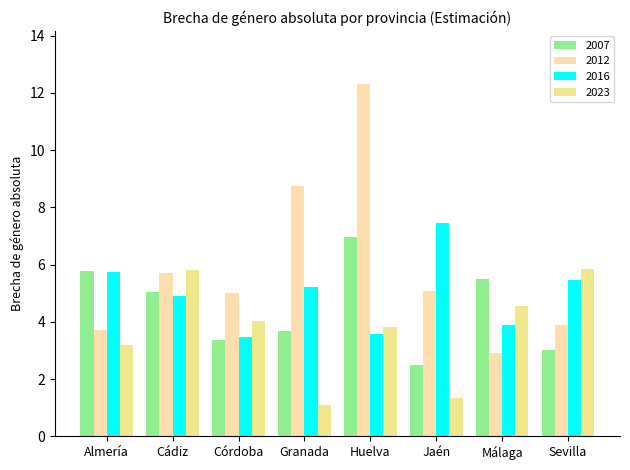

List the labels in order of 2012 value, largest first.

Huelva, Granada, Cádiz, Jaén, Córdoba, Sevilla, Almería, Málaga